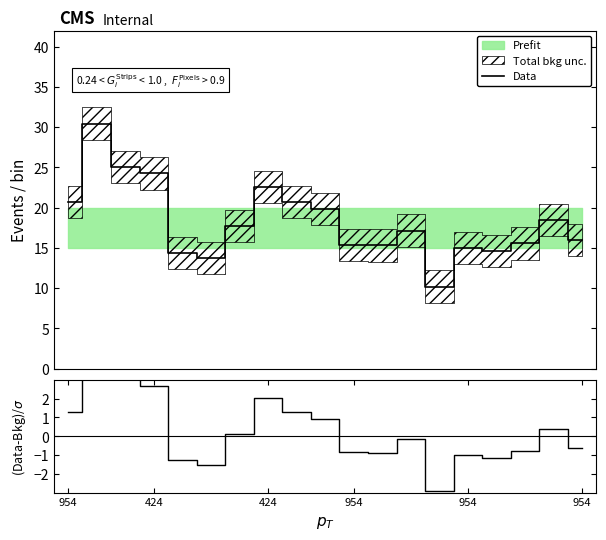

True or false: (Data-Bkg)/$\sigma$ and Data intersect in this chart.

False